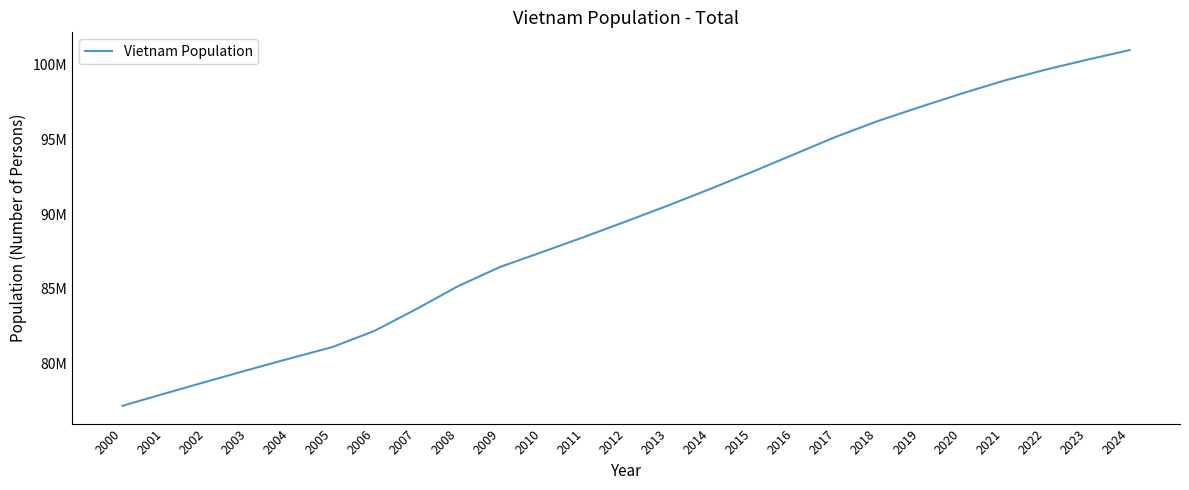

At which category does the chart reach its minimum across all series?

2000